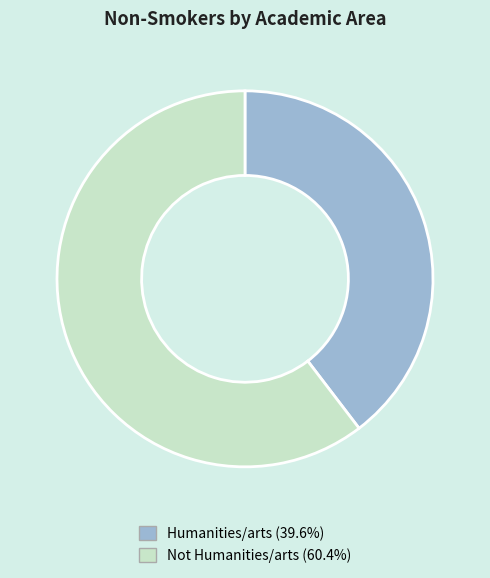

Which slice is the smallest?

Humanities/arts